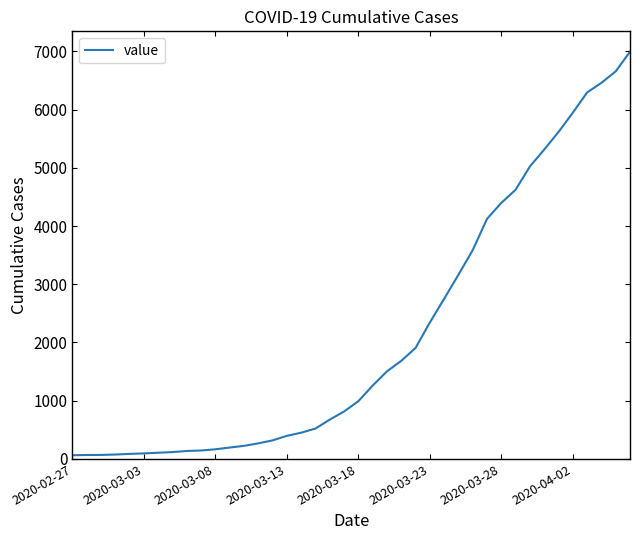

What is the maximum value shown in the chart?

6994